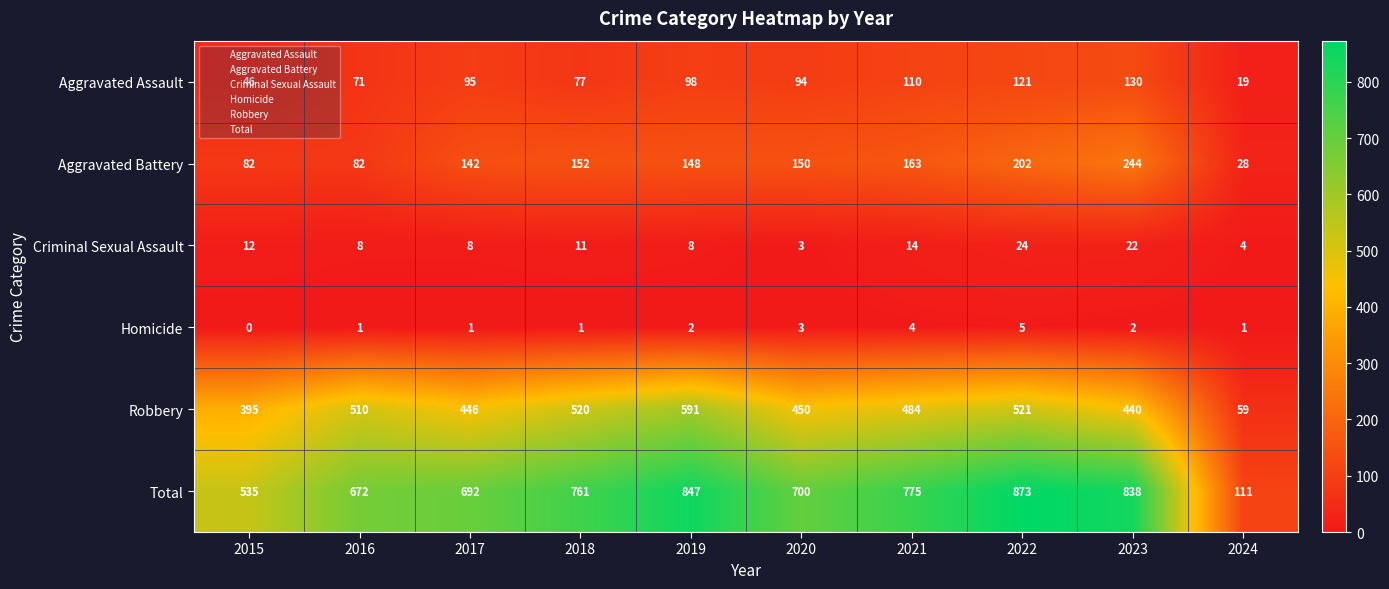

Which series has the widest spread of values?

Total